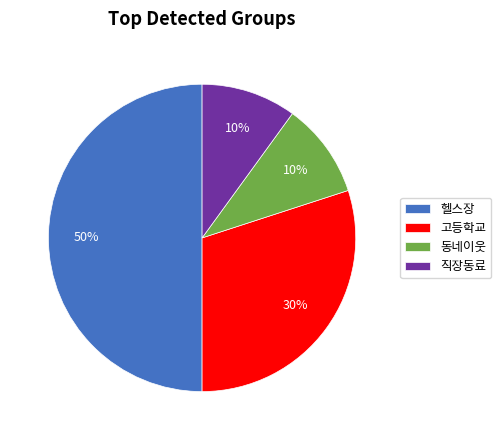

What percentage is the 고등학교 slice, to the nearest percent?

30%